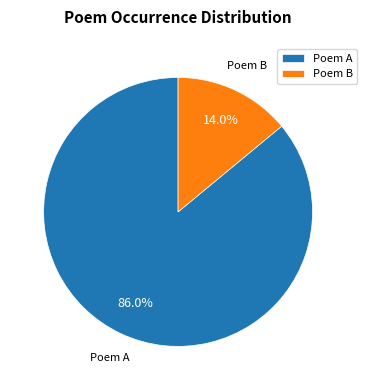

Between Poem B and Poem A, which is larger?

Poem A